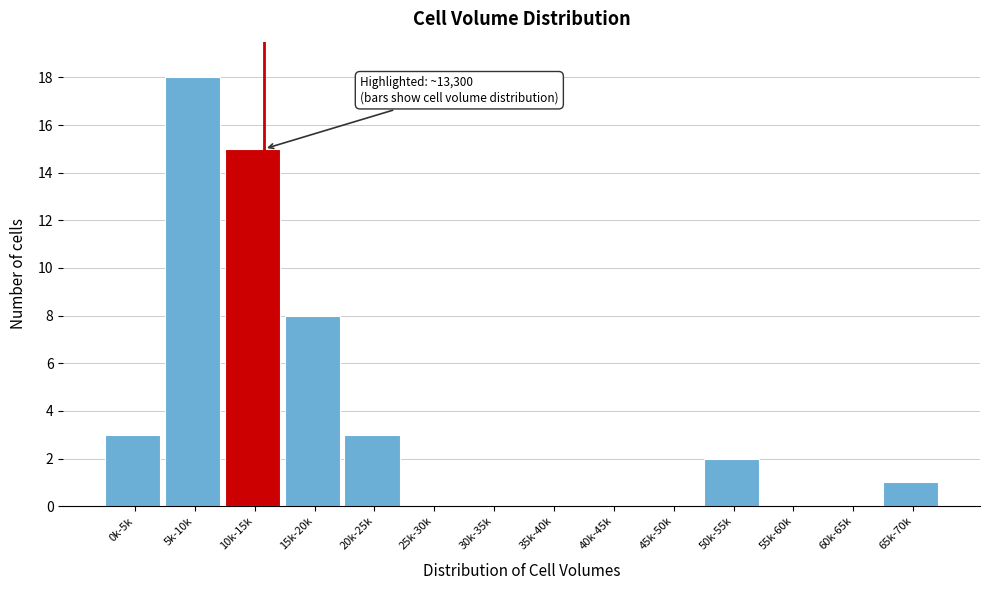

Reading left to right, transcribe all the data shown in this chart.

0k-5k=3	5k-10k=18	10k-15k=15	15k-20k=8	20k-25k=3	25k-30k=0	30k-35k=0	35k-40k=0	40k-45k=0	45k-50k=0	50k-55k=2	55k-60k=0	60k-65k=0	65k-70k=1